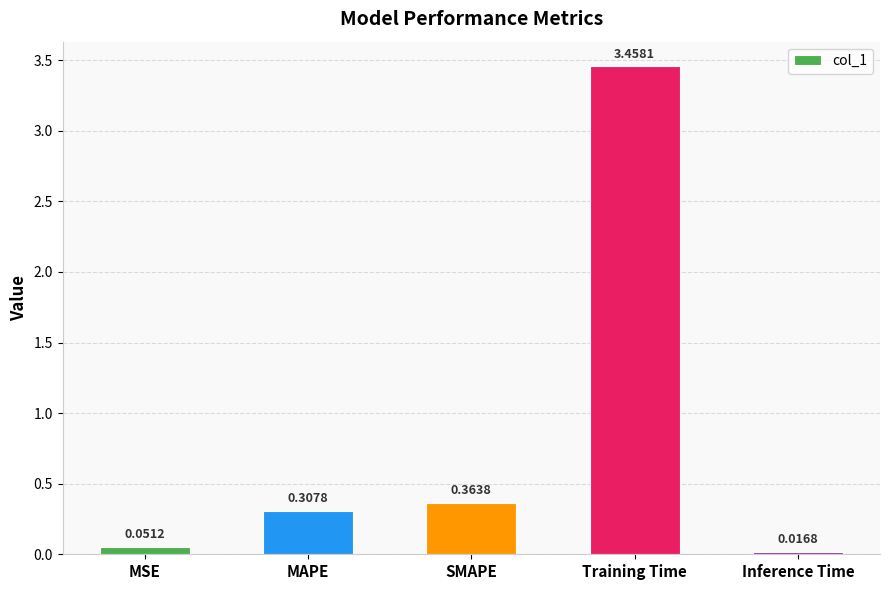

Rank the categories by value from highest to lowest.

Training Time, SMAPE, MAPE, MSE, Inference Time